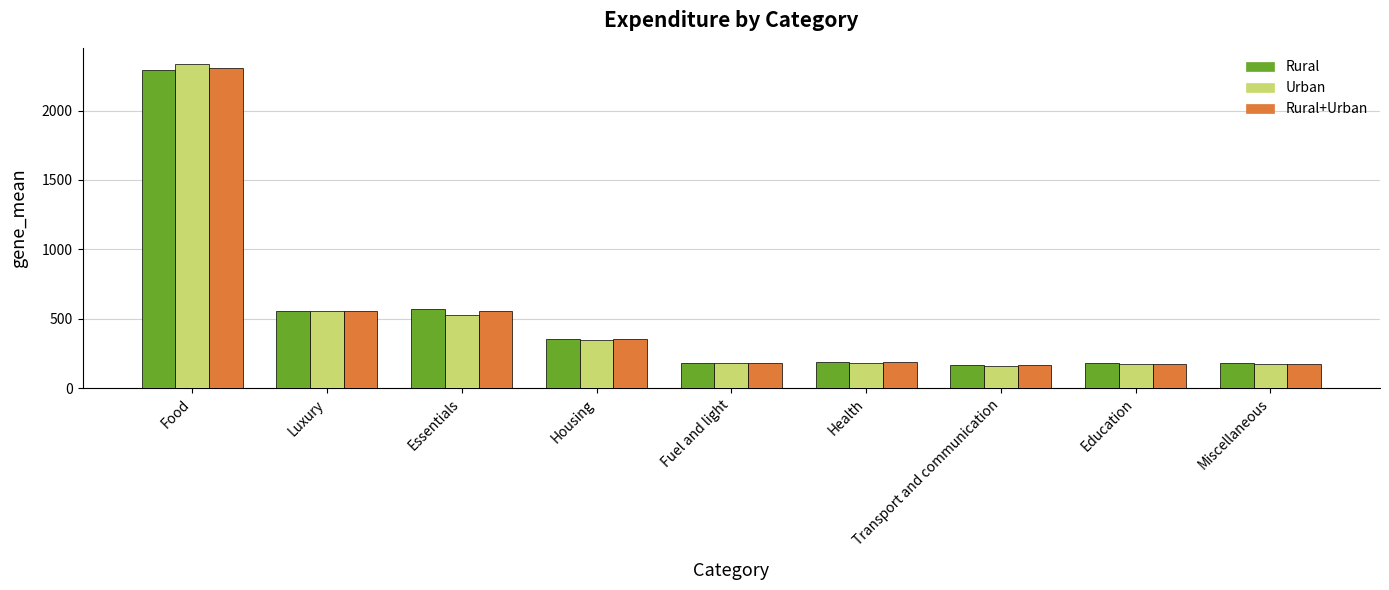

What is the difference between the highest and lowest values at Food?

44.4